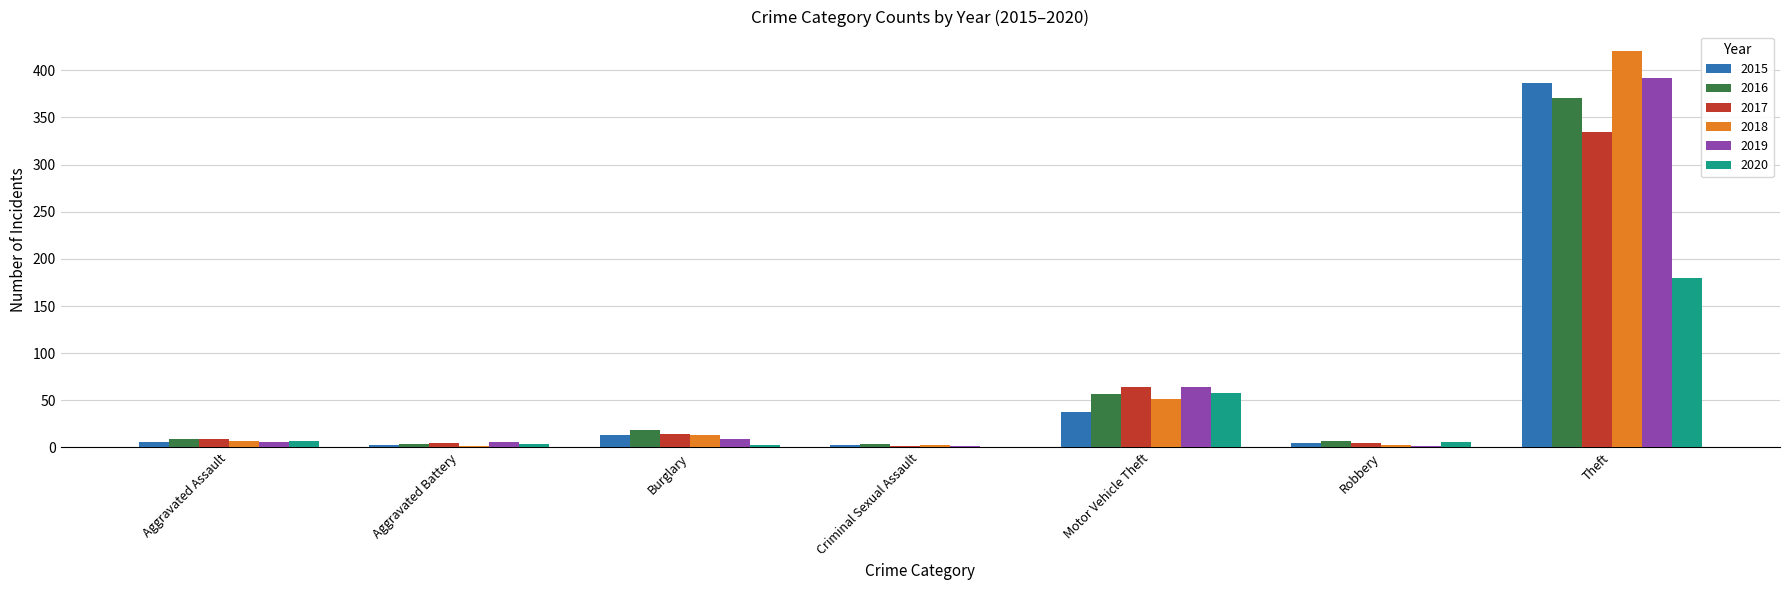

What is the sum of all 2019 values?

481